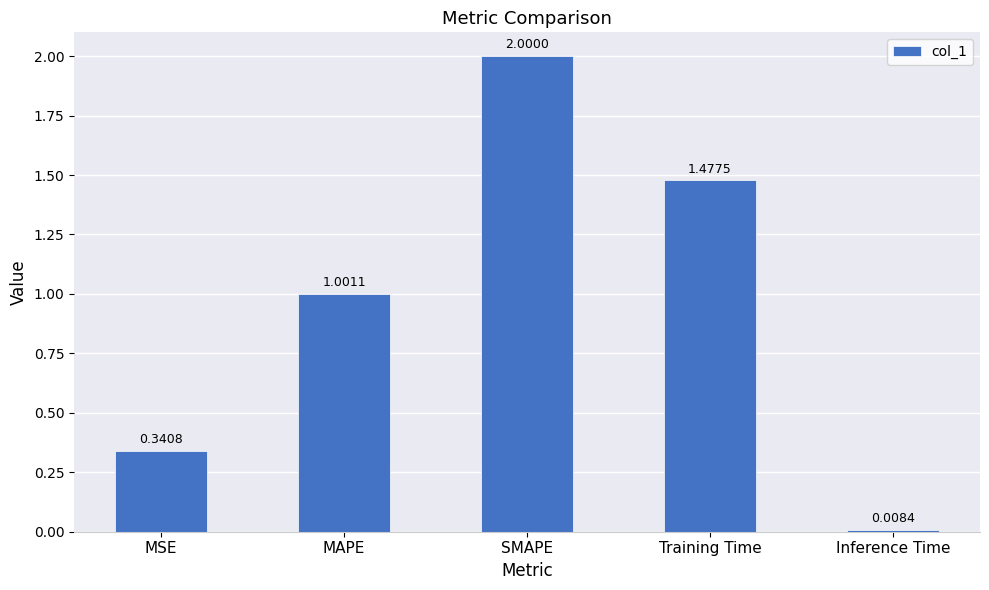

What is the difference between the maximum and minimum values?

2.0